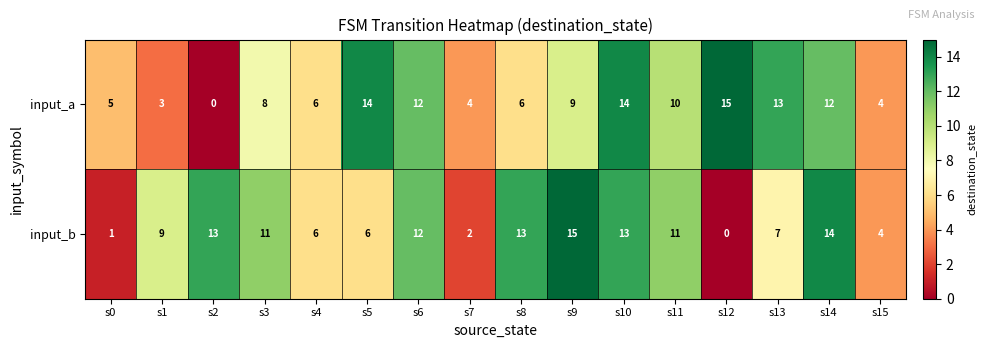

List the series in order of their overall mean, highest first.

input_b, input_a